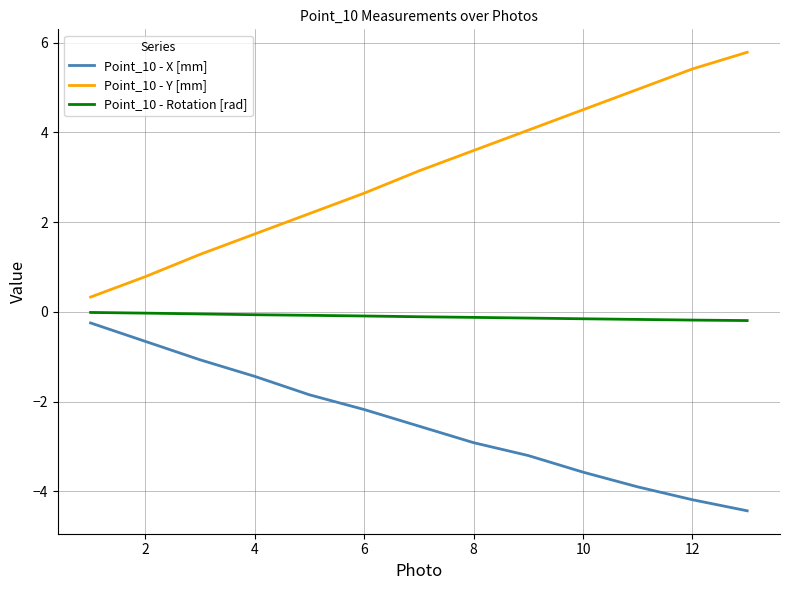

What is the greatest value displayed?

5.8